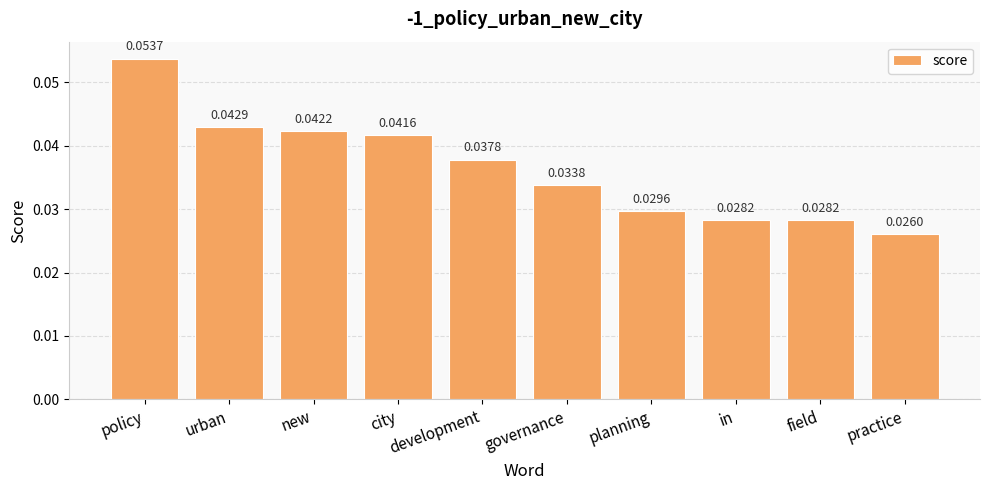

Which category has the lowest value across all series?

practice